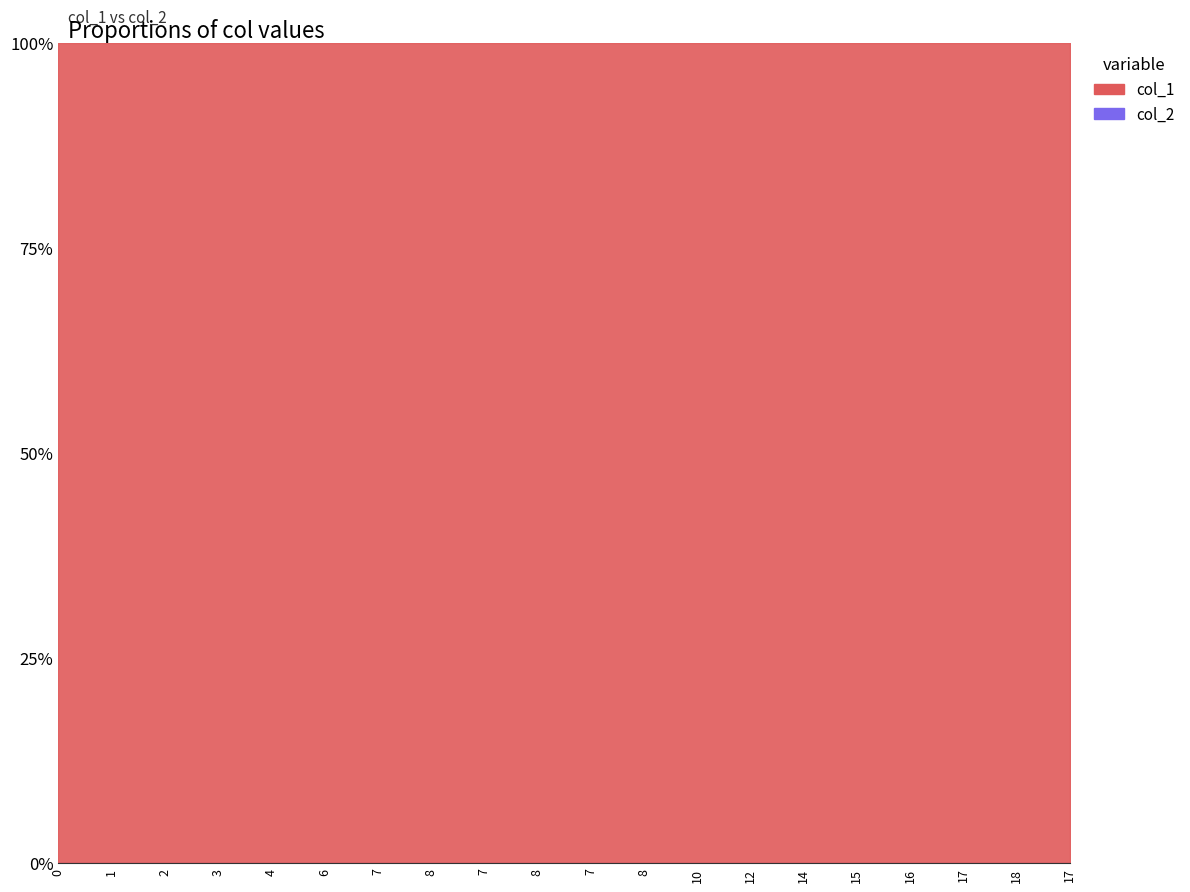

Where is col_1 nearest to the value 9?

8